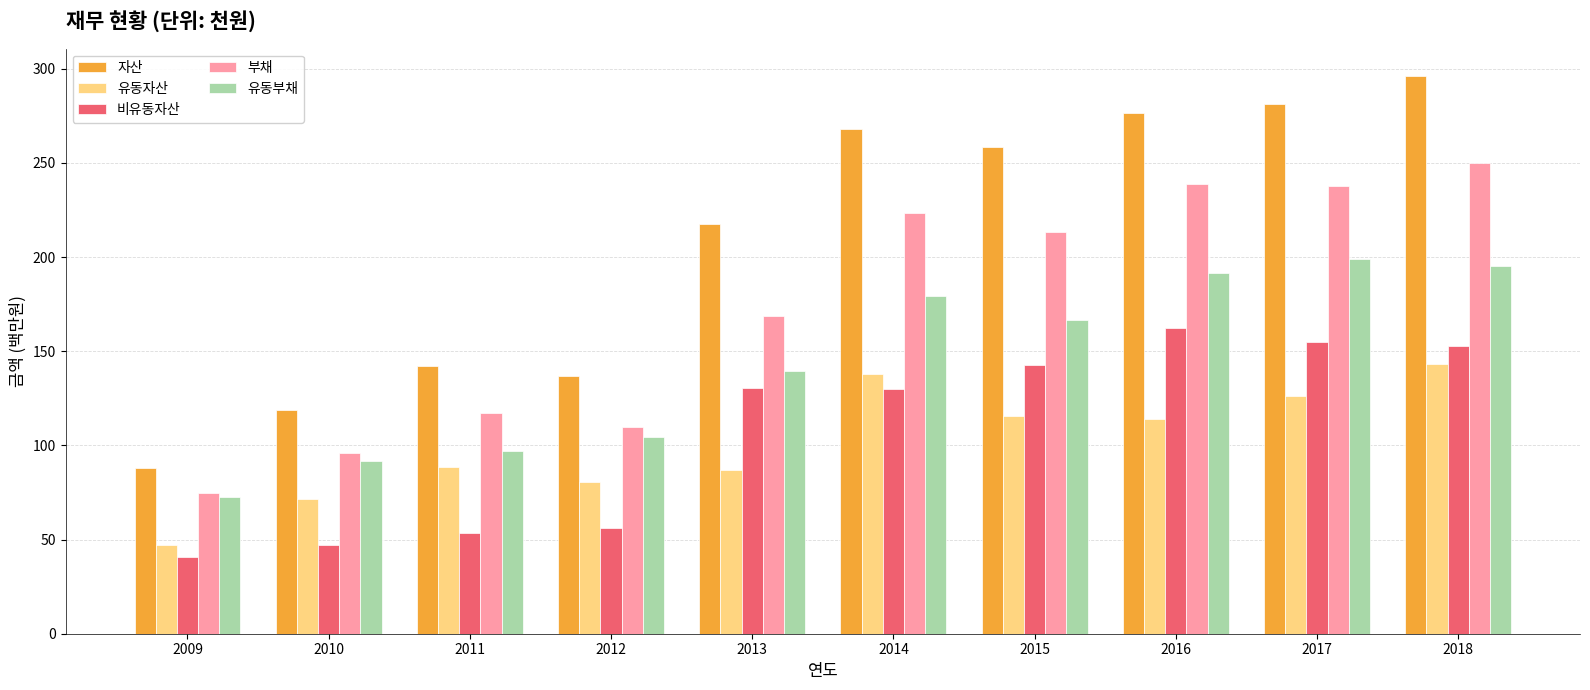

What value does the 비유동자산 series have at 2015?

143.0